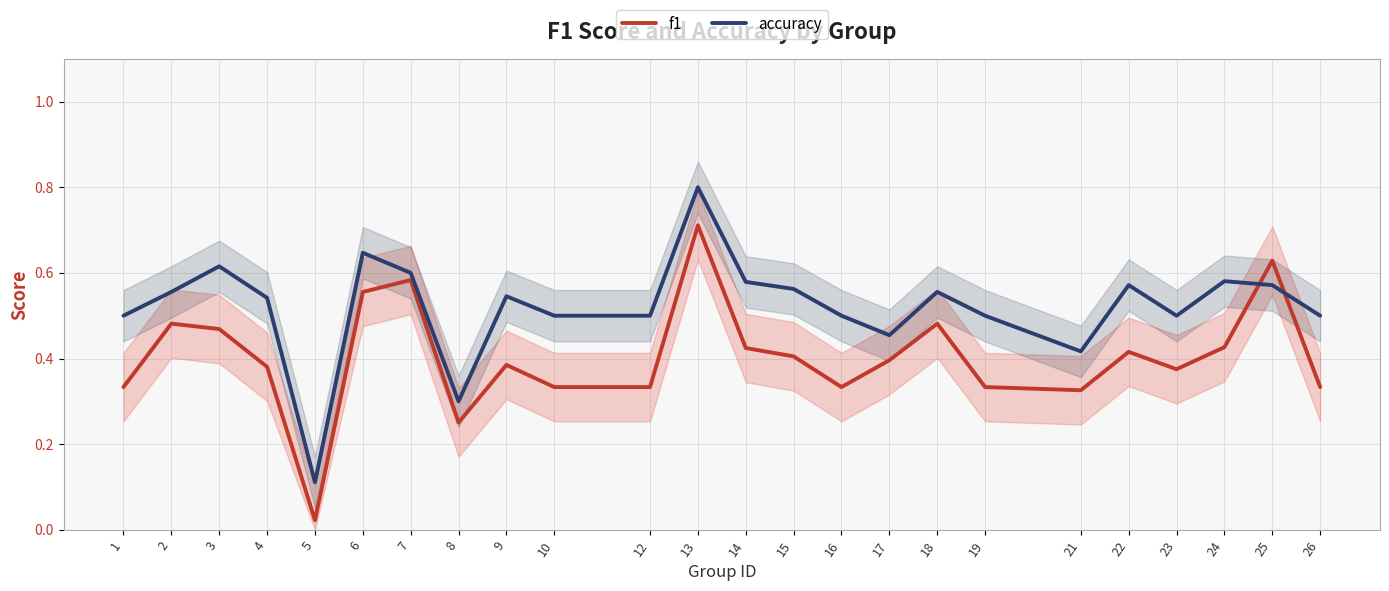

What is the value of the accuracy point at the 3rd from the left?

0.6